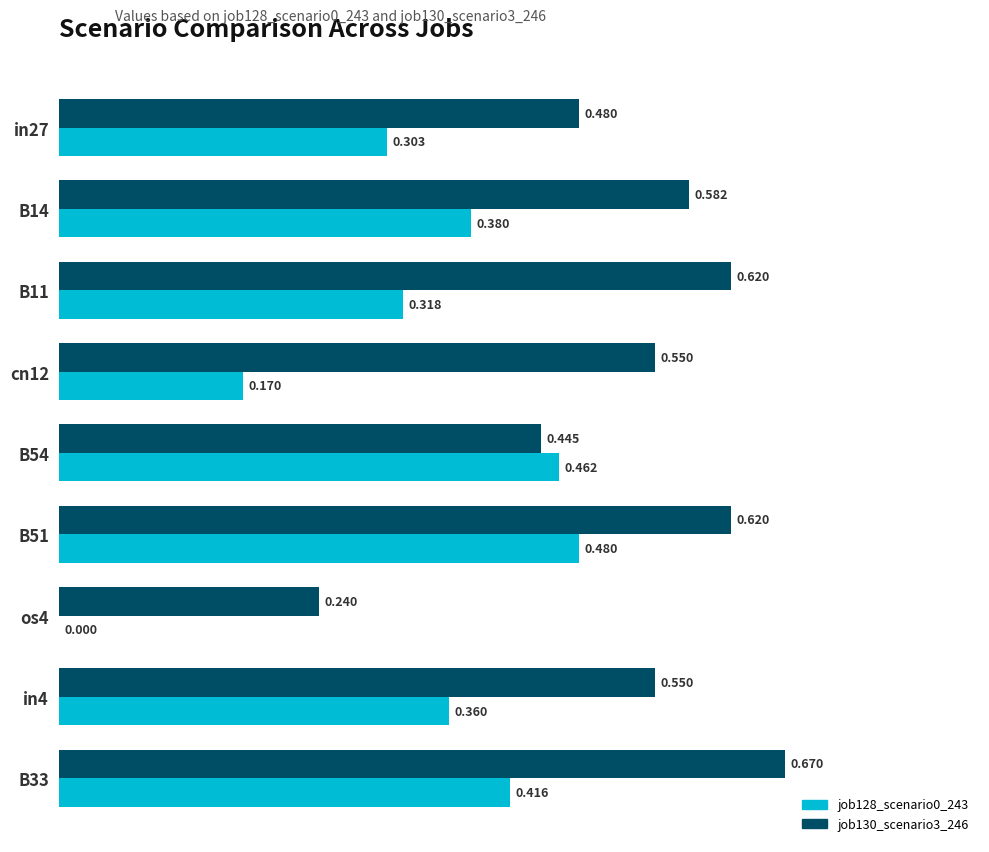

Is the value of job128_scenario0_243 at in27 greater than the value of job130_scenario3_246 at os4?

Yes